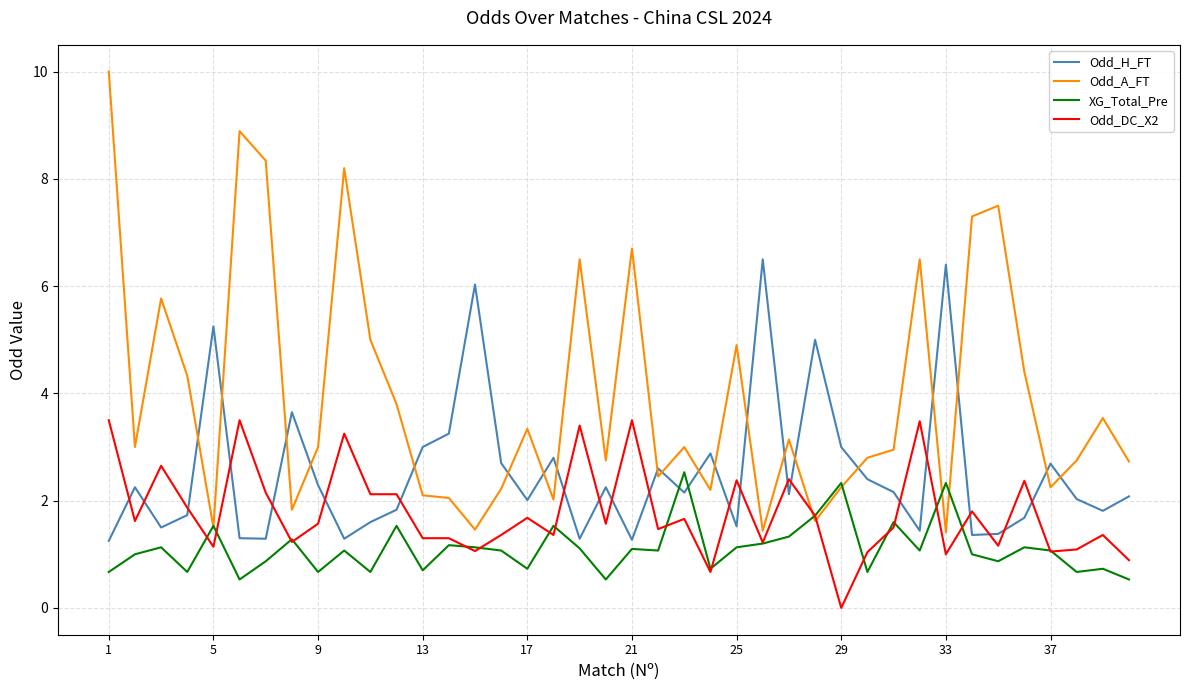

List the series in order of their peak value, highest first.

Odd_A_FT, Odd_H_FT, Odd_DC_X2, XG_Total_Pre